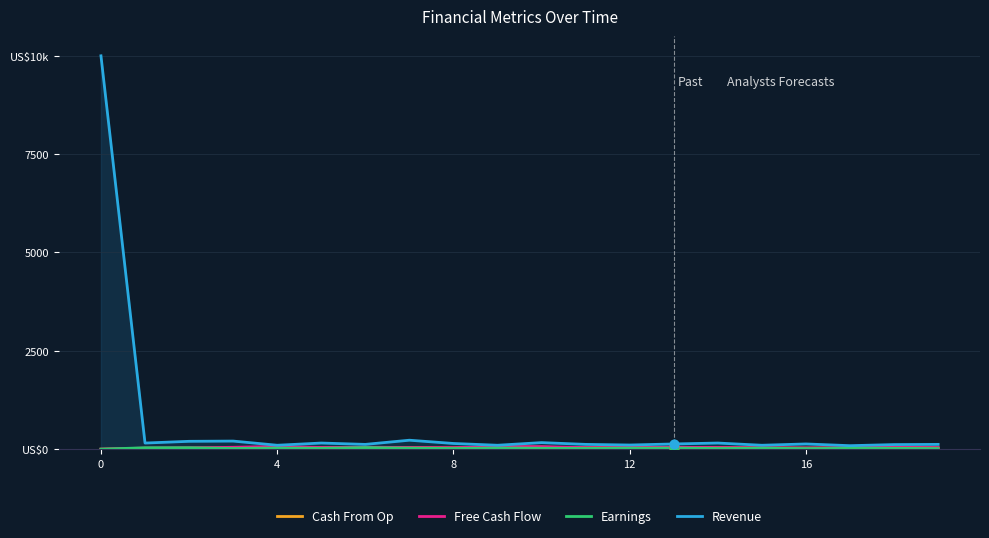

Does the chart have visible grid lines?

Yes